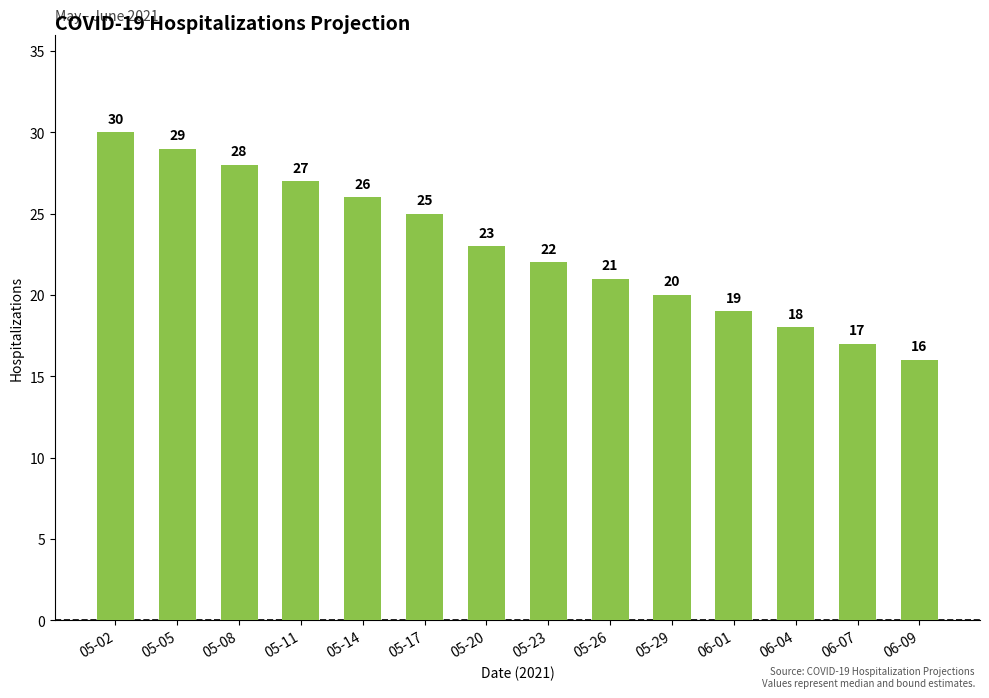

Reading left to right, extract all data points from this chart.

05-02=30	05-05=29	05-08=28	05-11=27	05-14=26	05-17=25	05-20=23	05-23=22	05-26=21	05-29=20	06-01=19	06-04=18	06-07=17	06-09=16